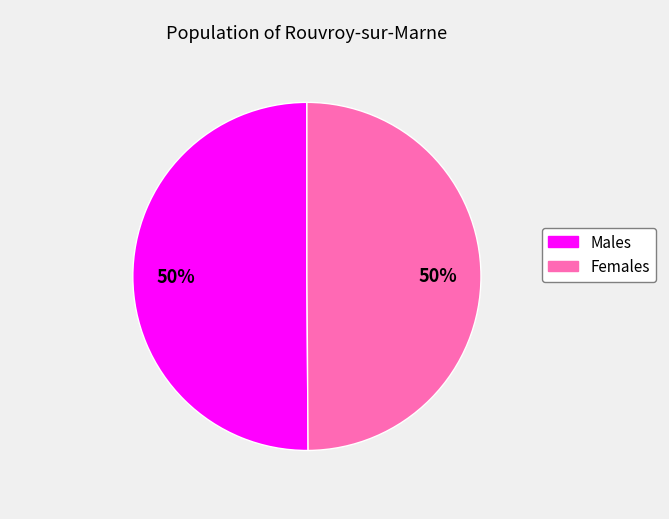

To the nearest percent, what is the average slice percentage?

50%